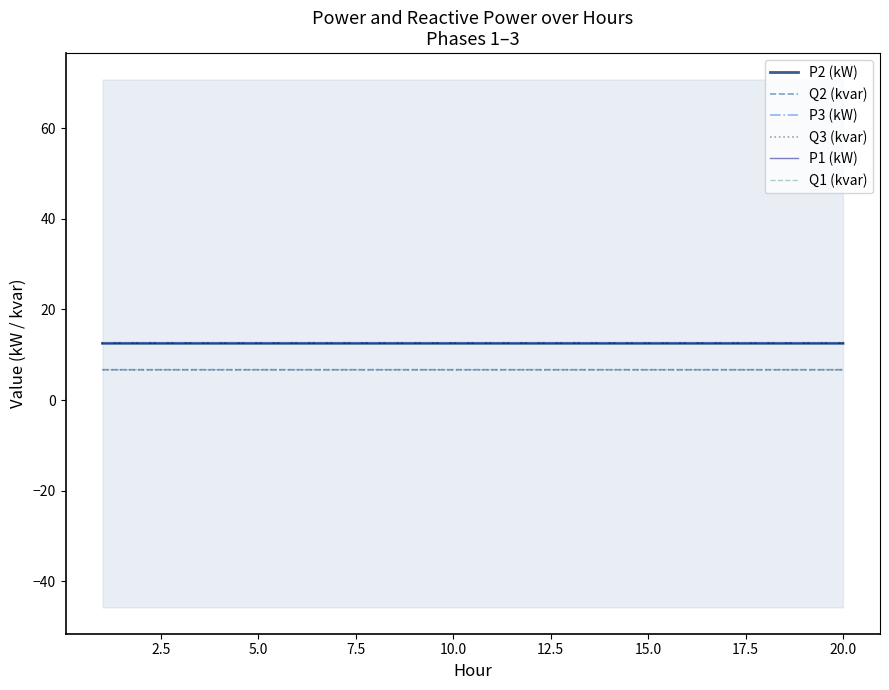

List the series in order of their peak value, highest first.

P2 (kW), P3 (kW), P1 (kW), Q2 (kvar), Q1 (kvar), Q3 (kvar)